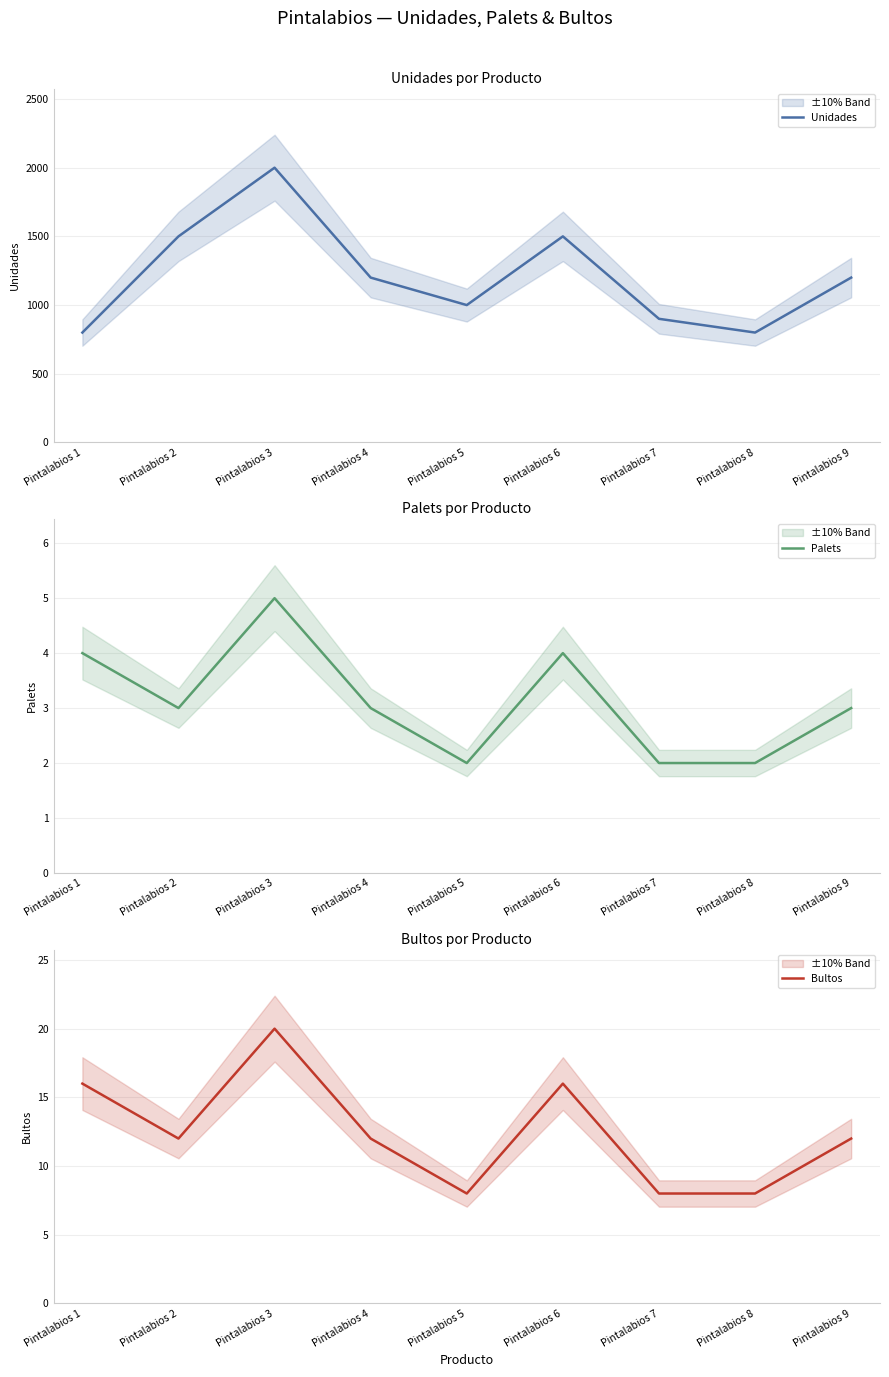

Does the chart have visible grid lines?

Yes